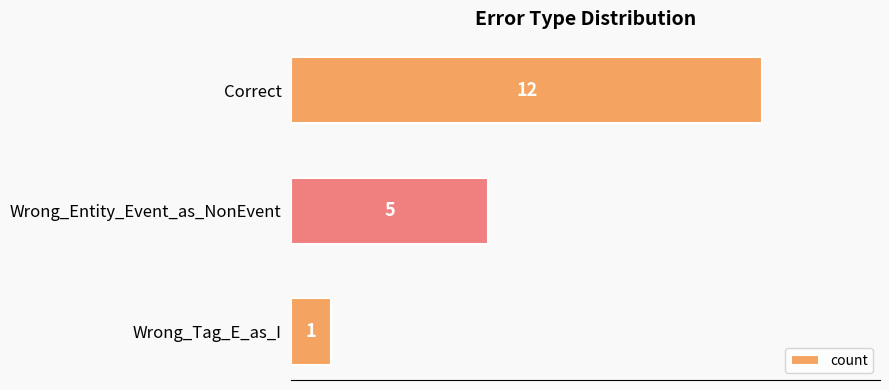

Count the number of categories in the chart.

3